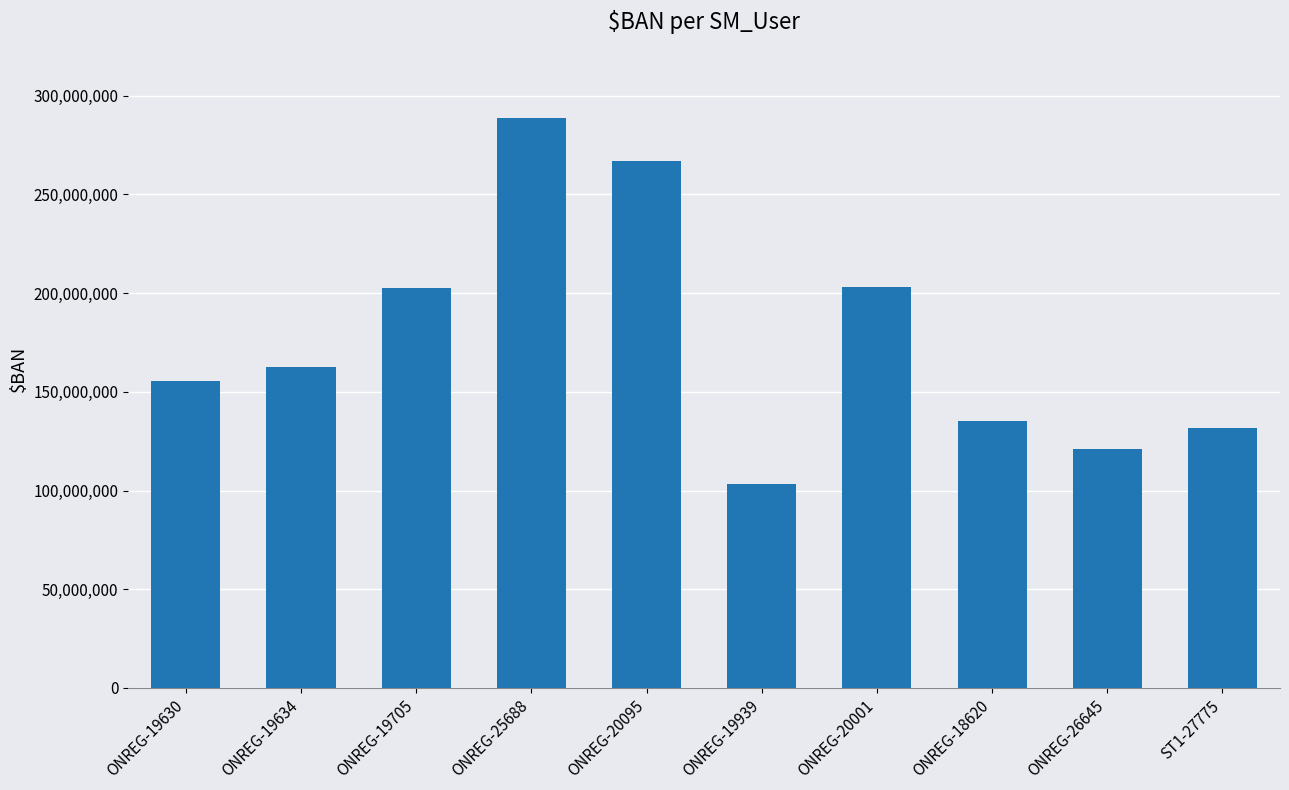

What is the label of the 4th bar from the right?

ONREG-20001